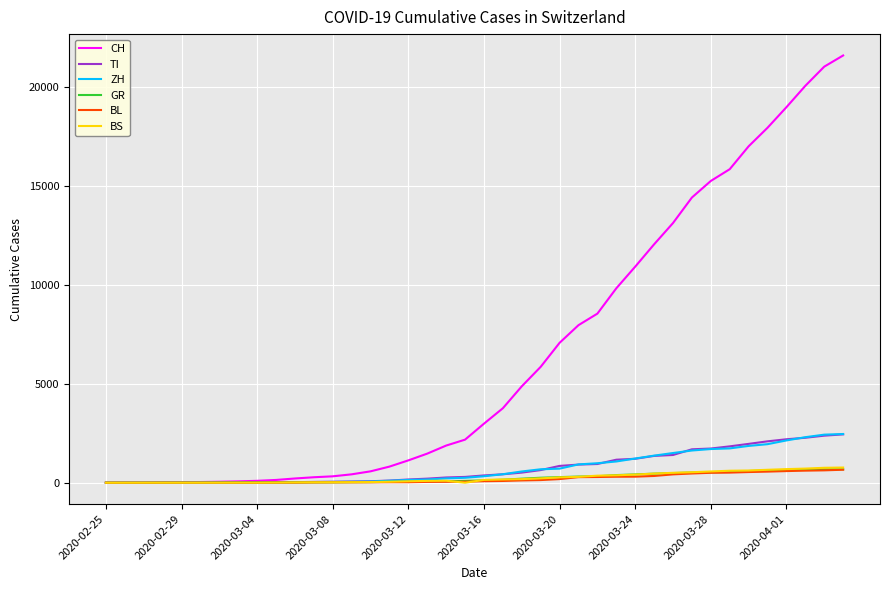

Which series has the widest spread of values?

CH